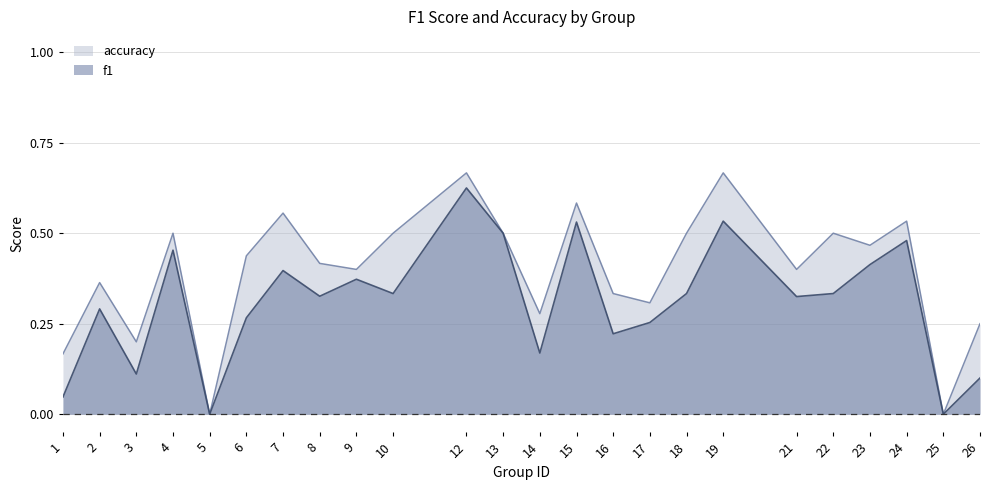

What is the value of the f1 point at the 19th from the left?

0.3